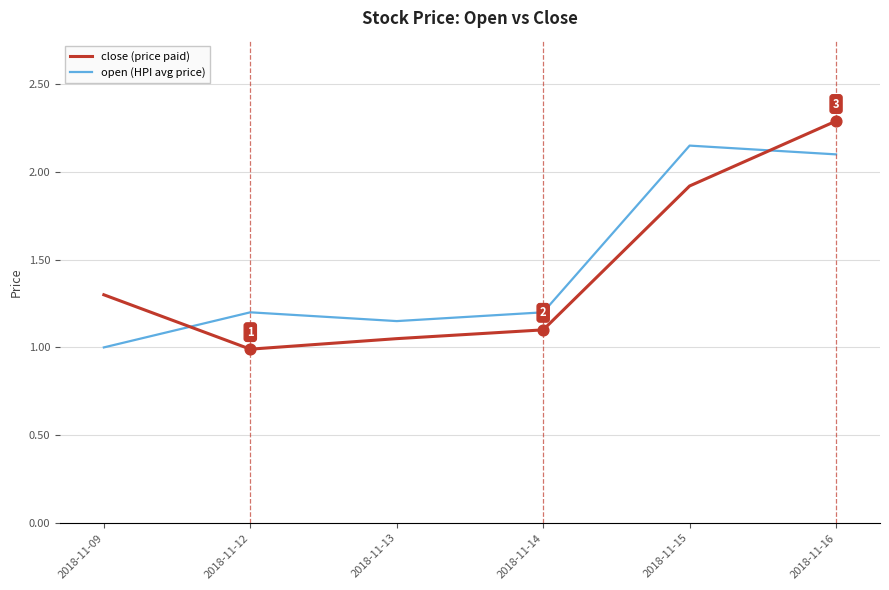

What is the total value across all series at 2018-11-09?

2.3